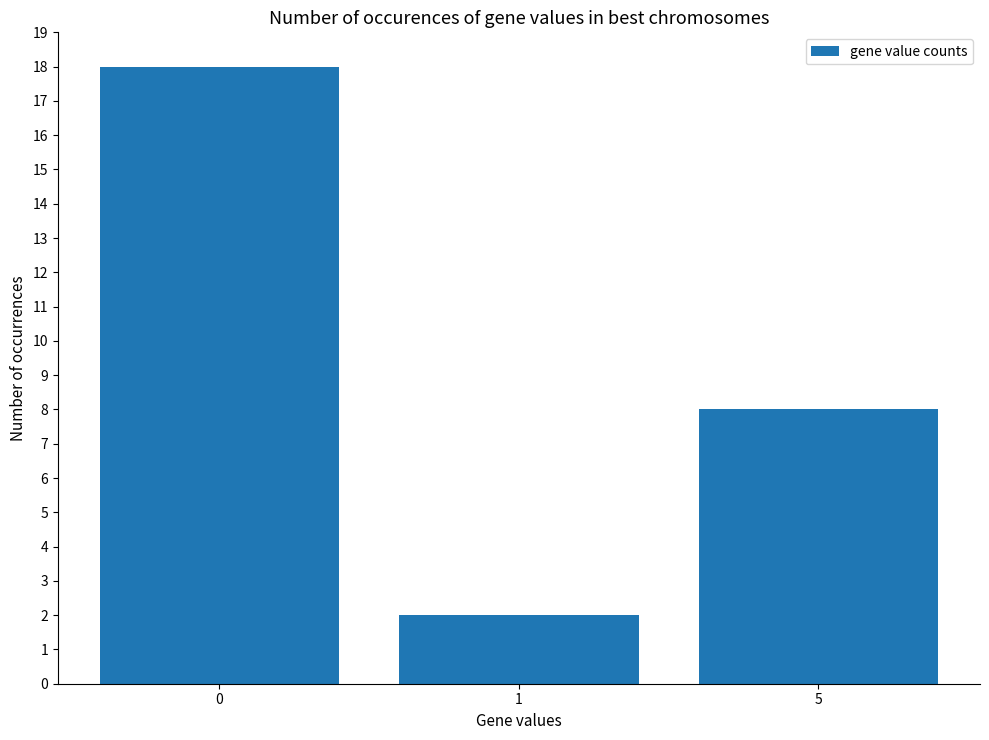

Which label corresponds to the smallest value in the chart?

1